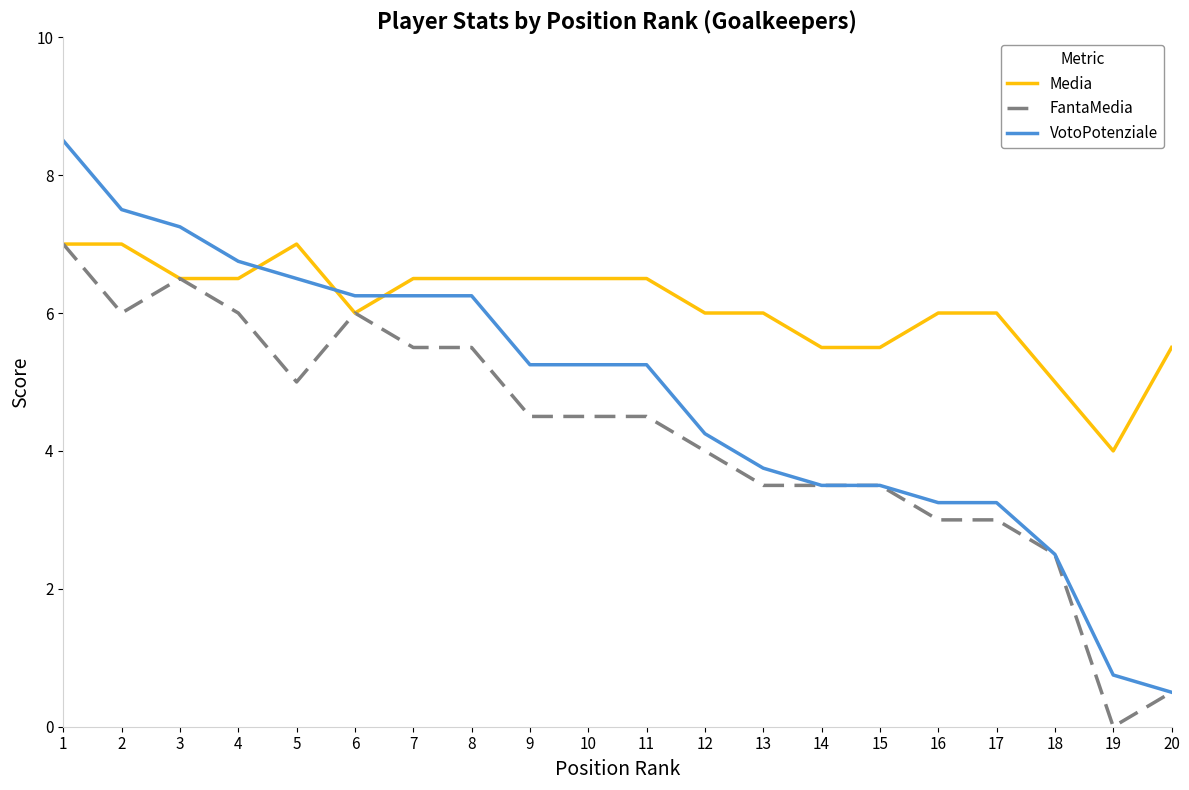

Is the value of FantaMedia at 8 greater than the value of VotoPotenziale at 14?

Yes